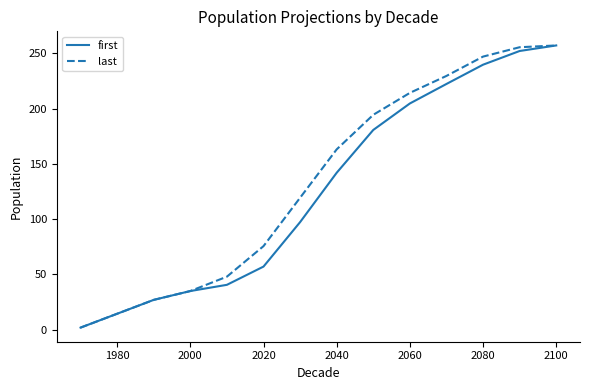

List the series in order of their overall mean, highest first.

last, first